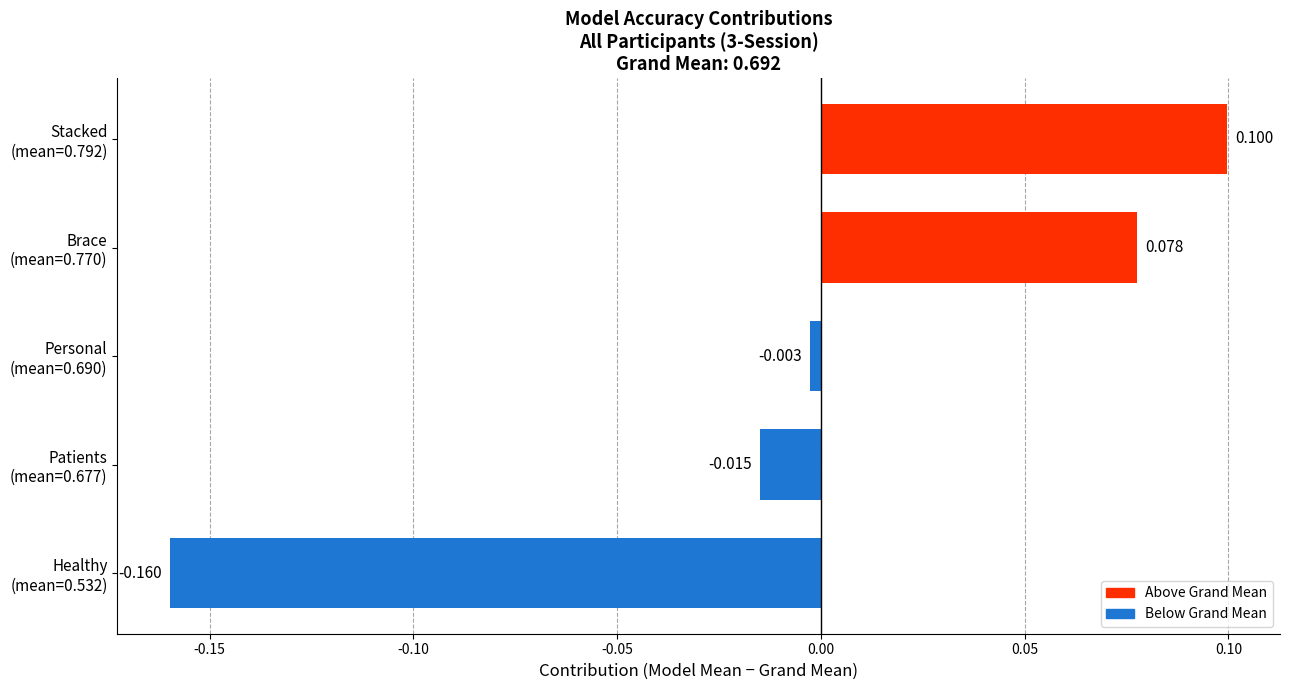

Are the bars grouped side by side (vs. stacked)?

No